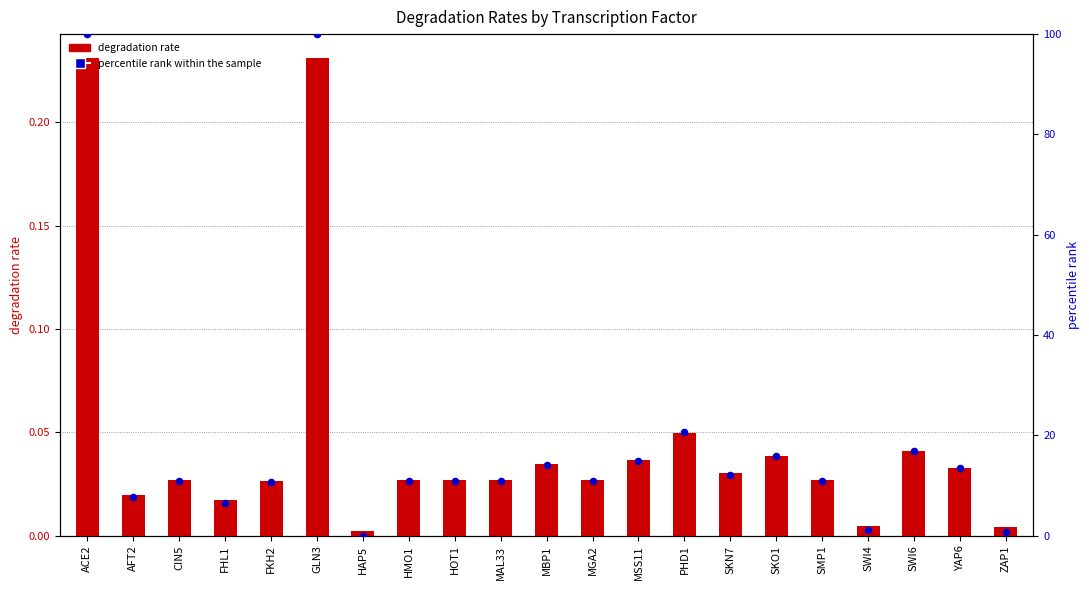

At which category is the sum across all series the highest?

ACE2